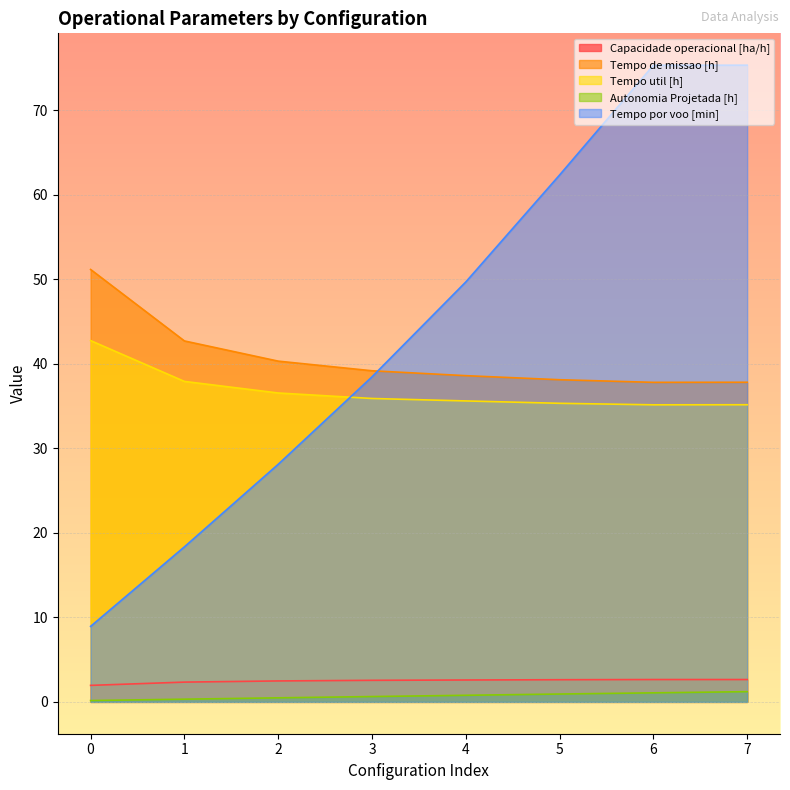

How many data points in Tempo por voo [min] are less than 49?

4